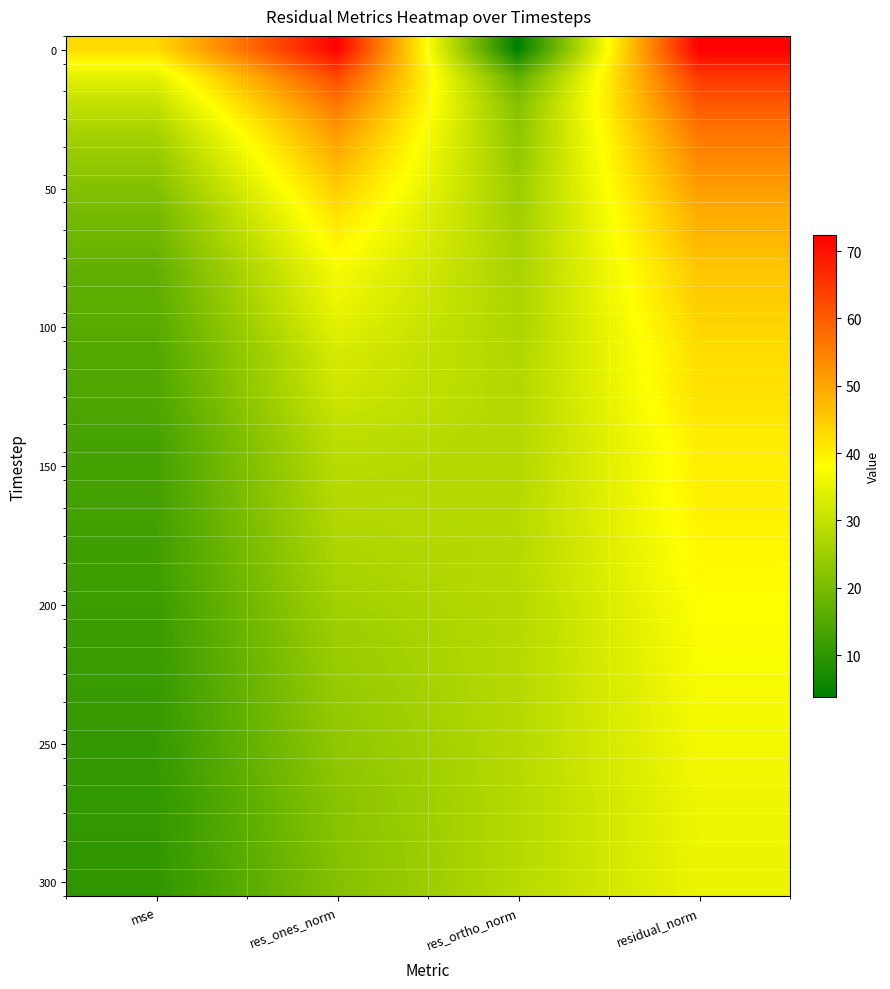

Between res_ortho_norm and res_ones_norm, which is larger?

res_ones_norm